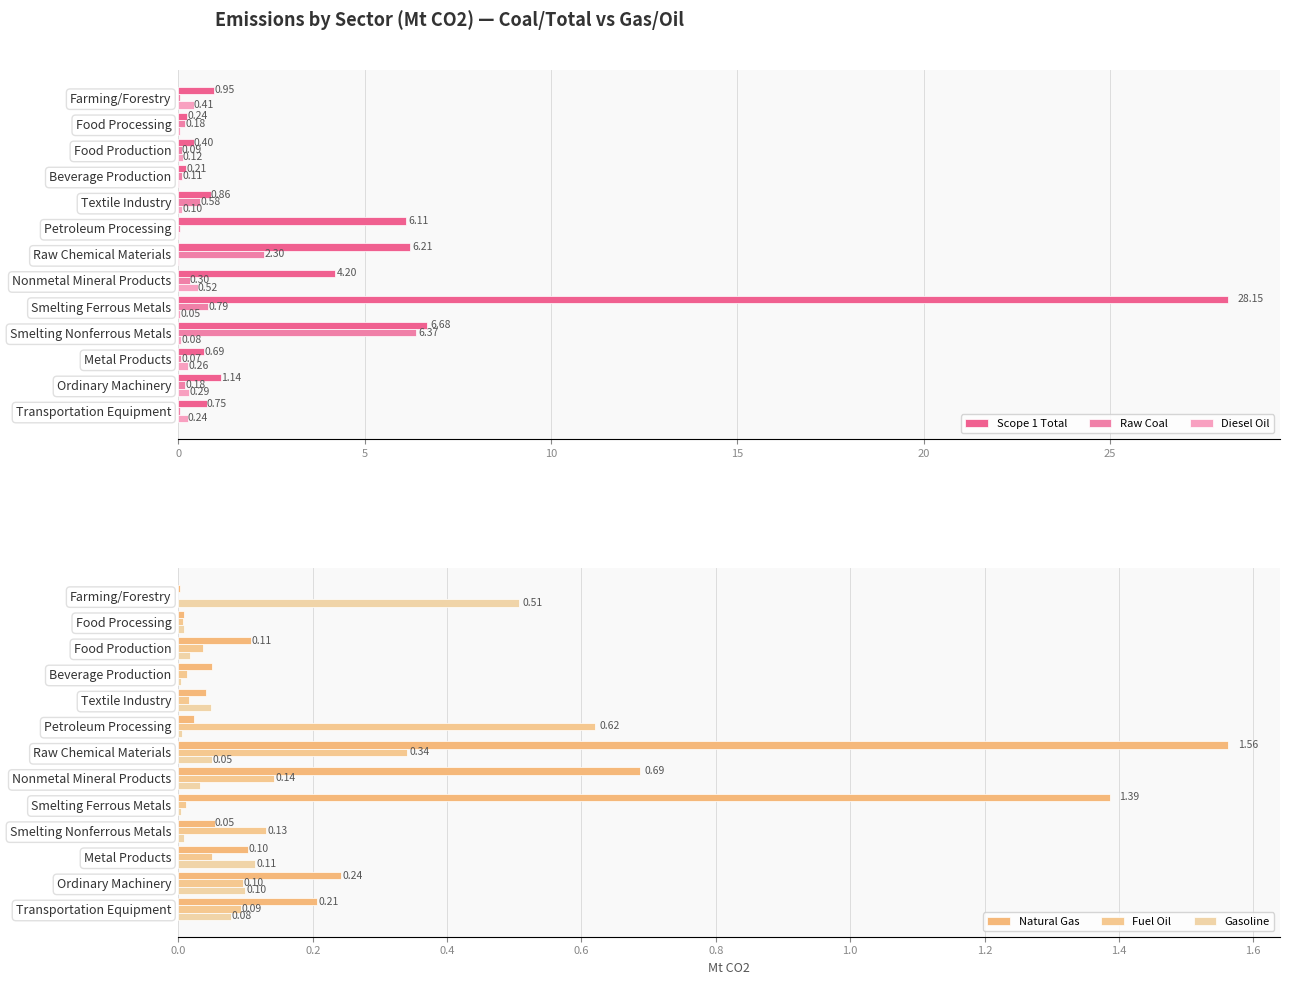

Is the value of Raw Coal at Petroleum Processing greater than the value of Diesel Oil at Transportation Equipment?

No